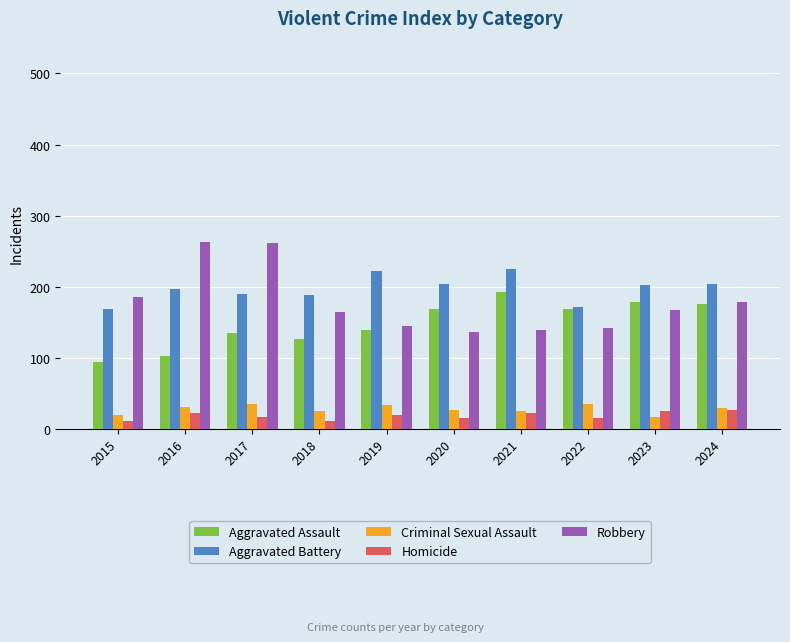

At how many categories does at least one series exceed 217?

4